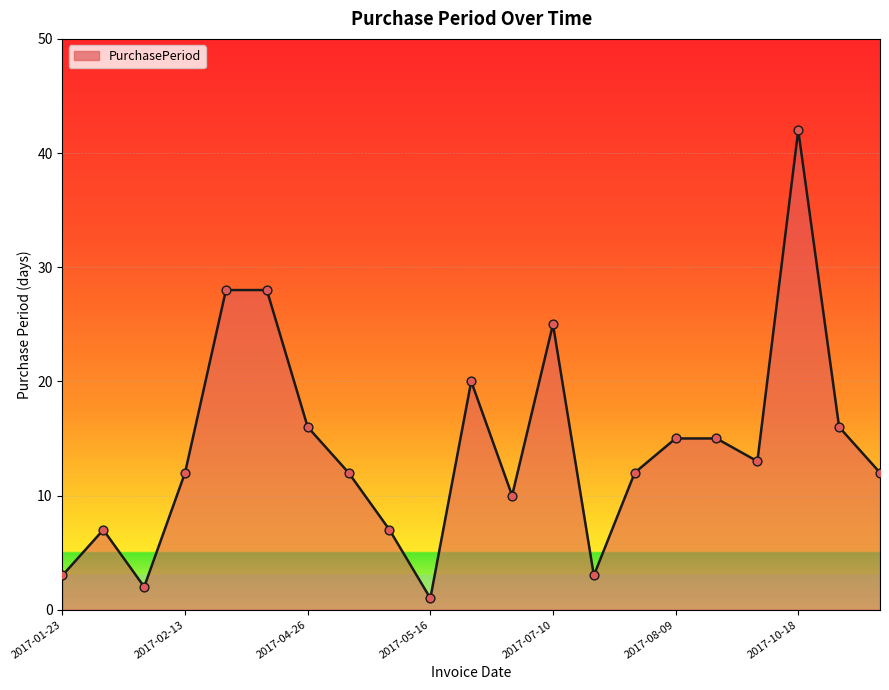

What is the greatest value displayed?

42